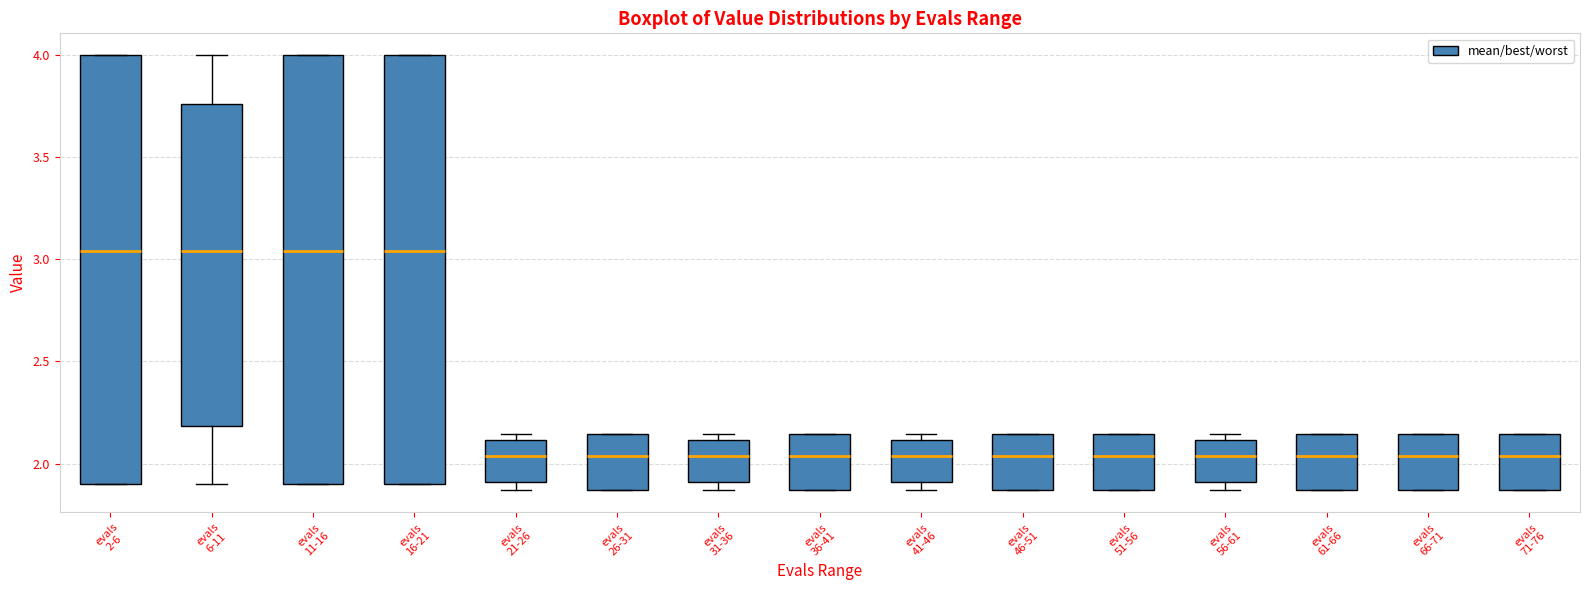

Where does the median line of the box for evals 2-6 sit on the y-axis? The values are not printed on the chart, so give them approximately, as read against the axis.

3.05